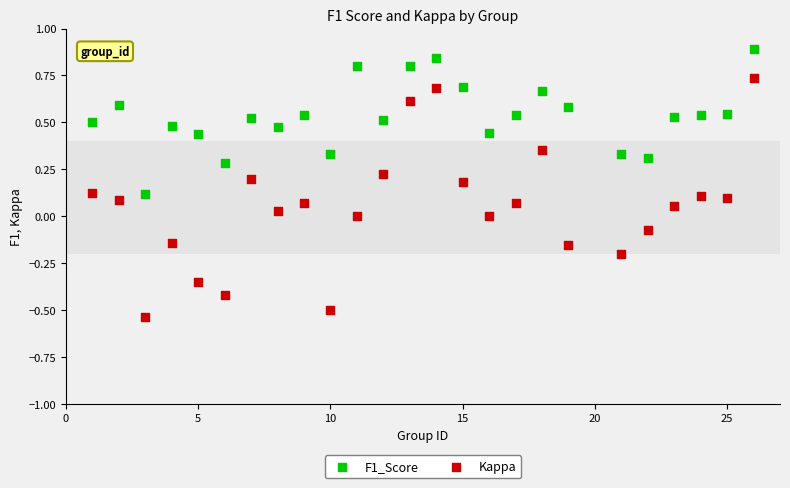

Across all data points, what is the range of X values (max minus min)?

25.0